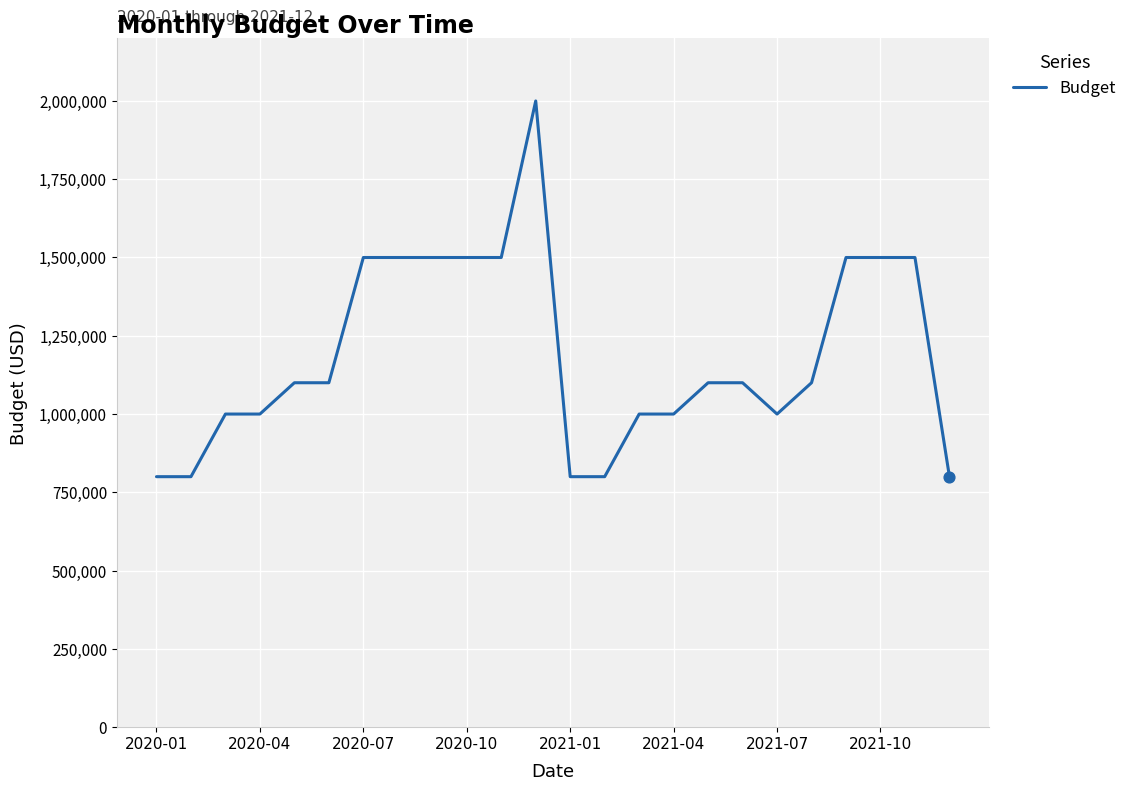

What is the difference between the maximum and minimum values?

1200000